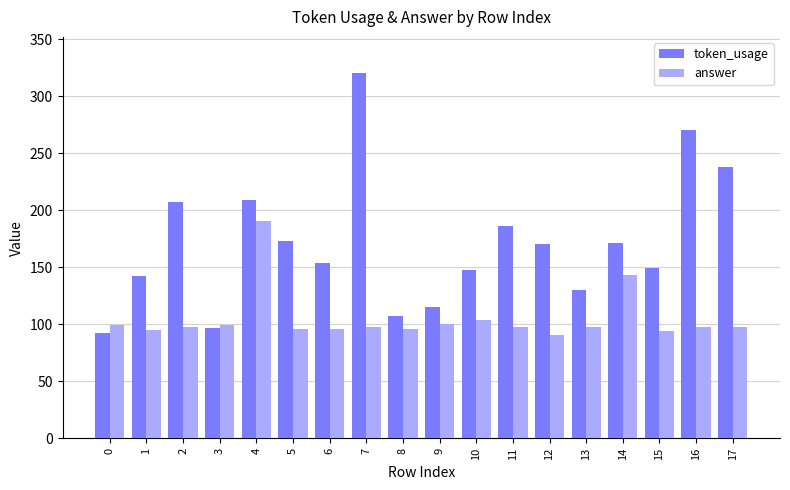

What is the difference between the second highest and minimum values in the token_usage series?

178